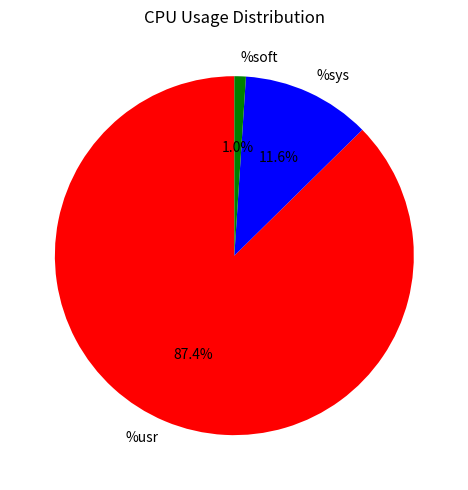

What portion of the pie excludes %soft?

99.0%